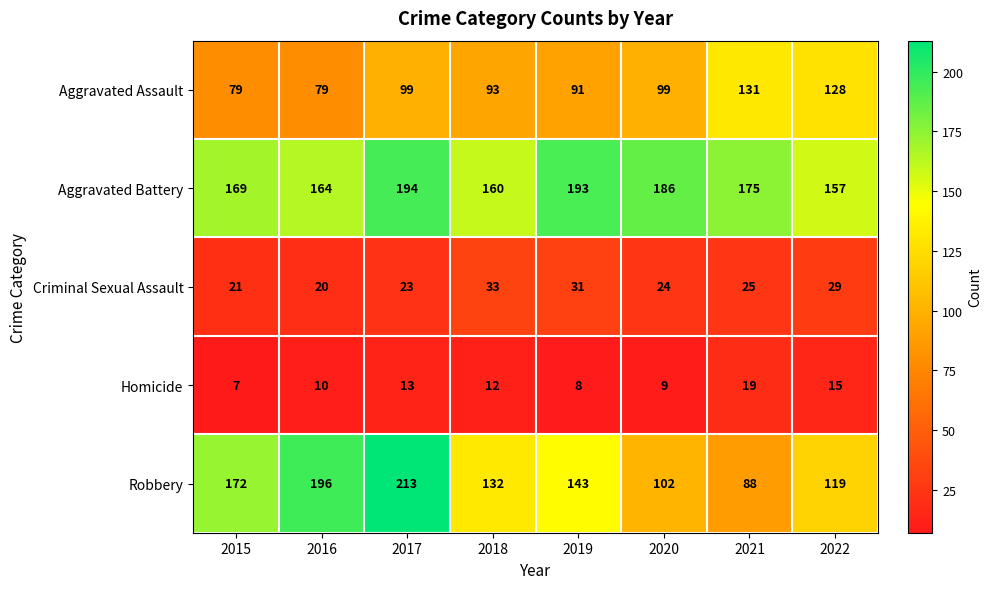

Rank the series at 2021 from lowest to highest value.

Homicide, Criminal Sexual Assault, Robbery, Aggravated Assault, Aggravated Battery